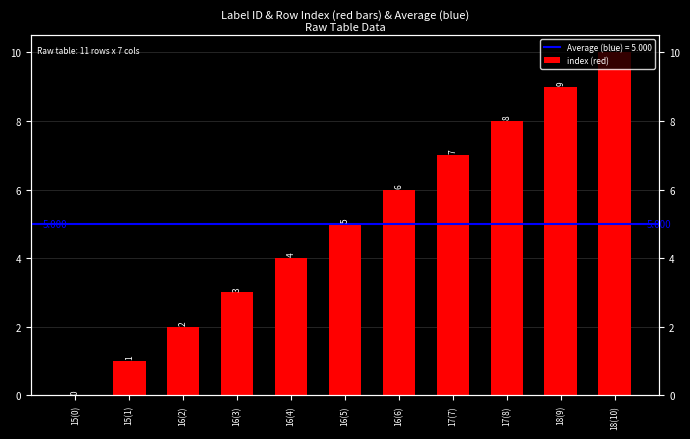

Reading left to right, what are all the values shown in this chart?

0	1	2	3	4	5	6	7	8	9	10